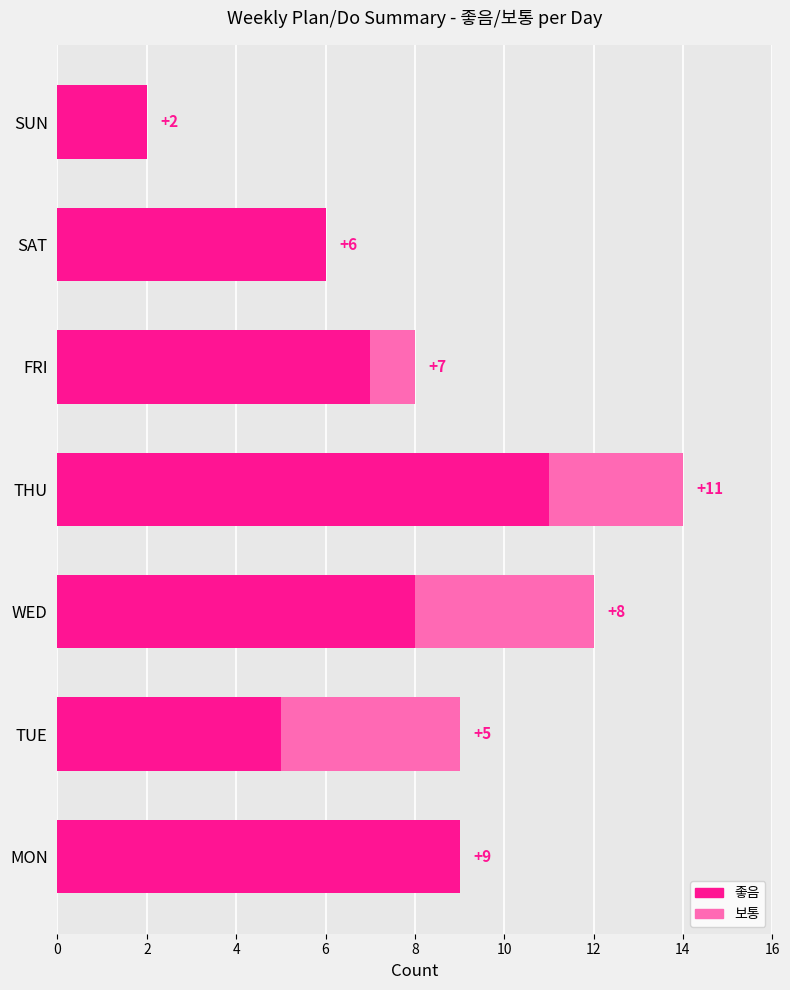

How many 좋음 values are between 5 and 9?

5